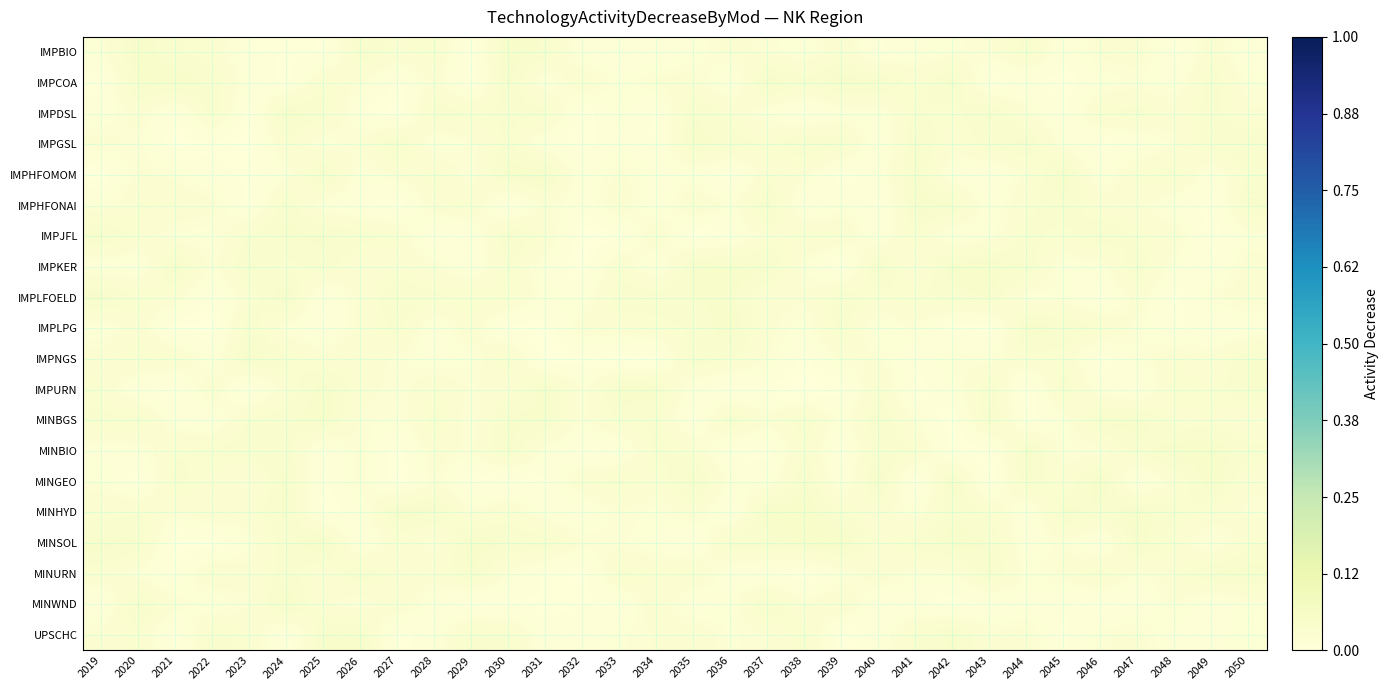

How many distinct data groups are displayed?

20